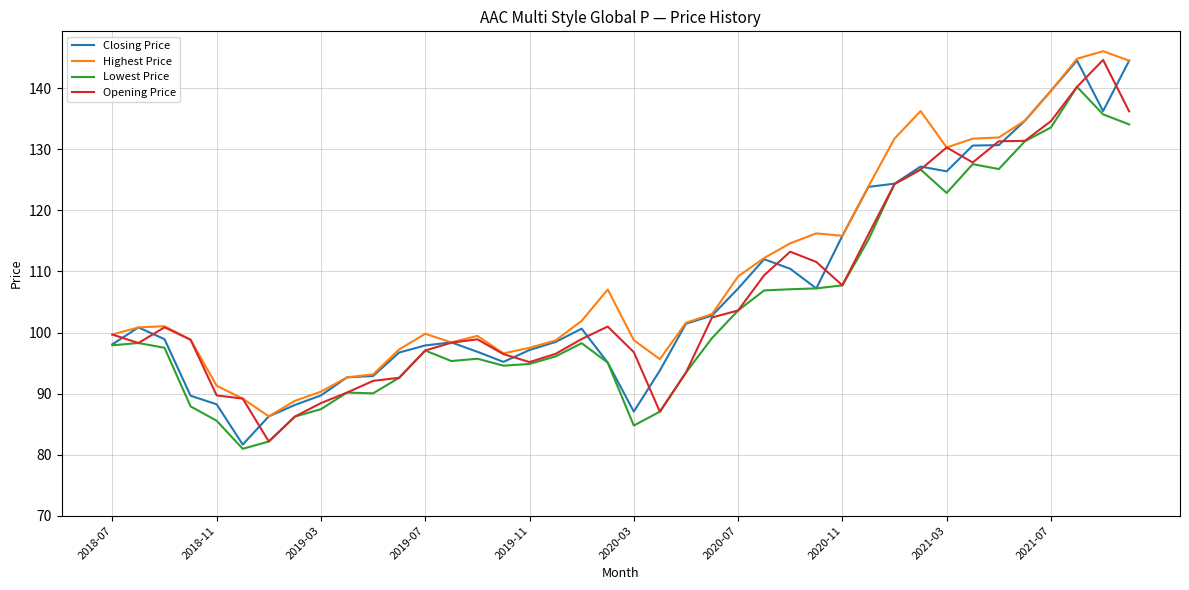

What is the lowest value of the Opening Price series?

82.2